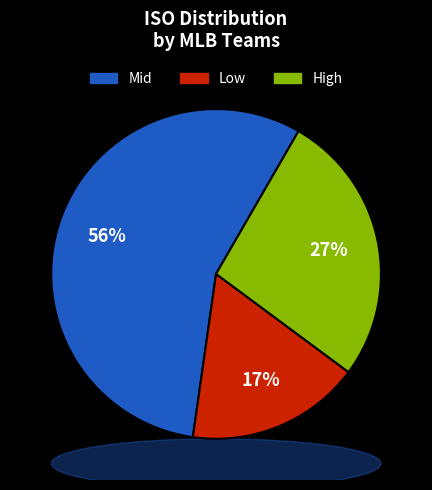

Does any single category account for the majority?

Yes